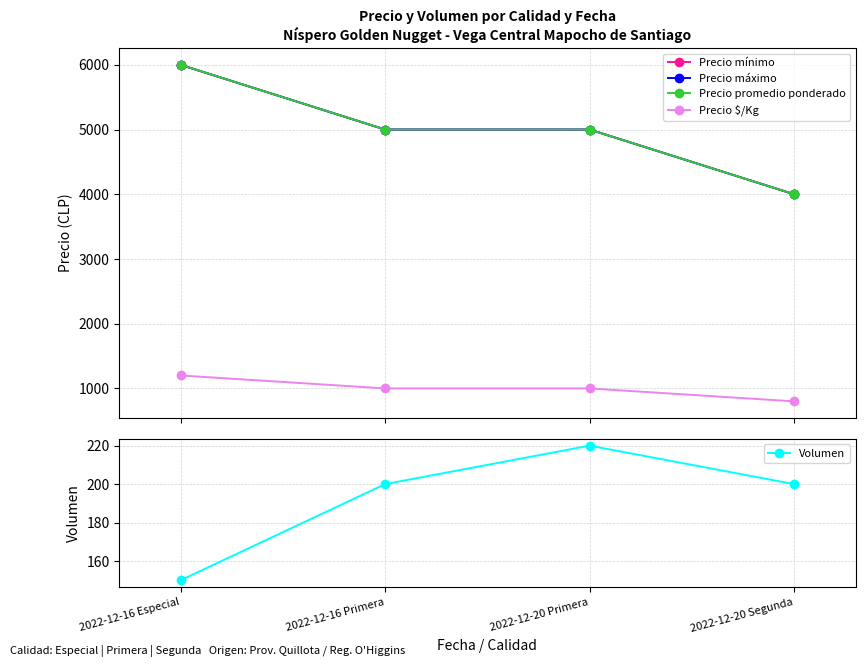

At which label is Precio mínimo closest to 5000?

2022-12-16 Primera